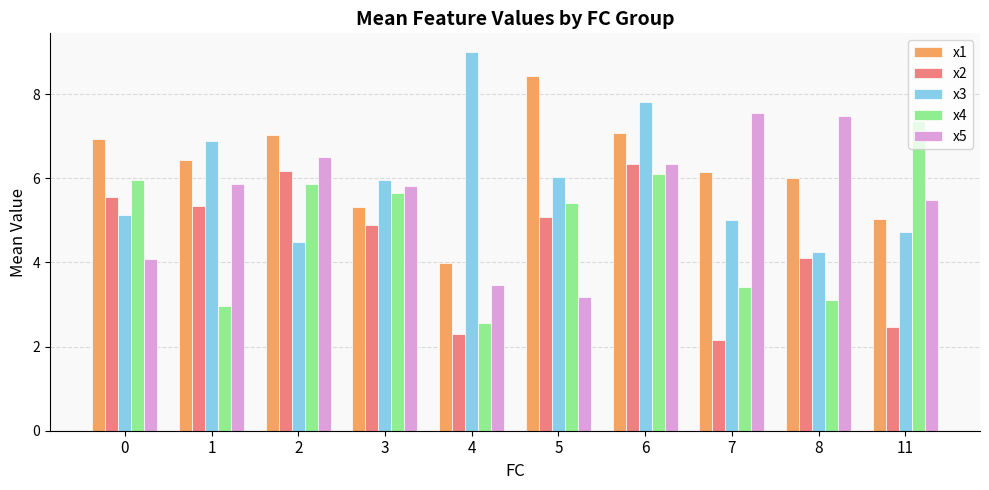

Is the value of x2 at 6 greater than the value of x4 at 2?

Yes